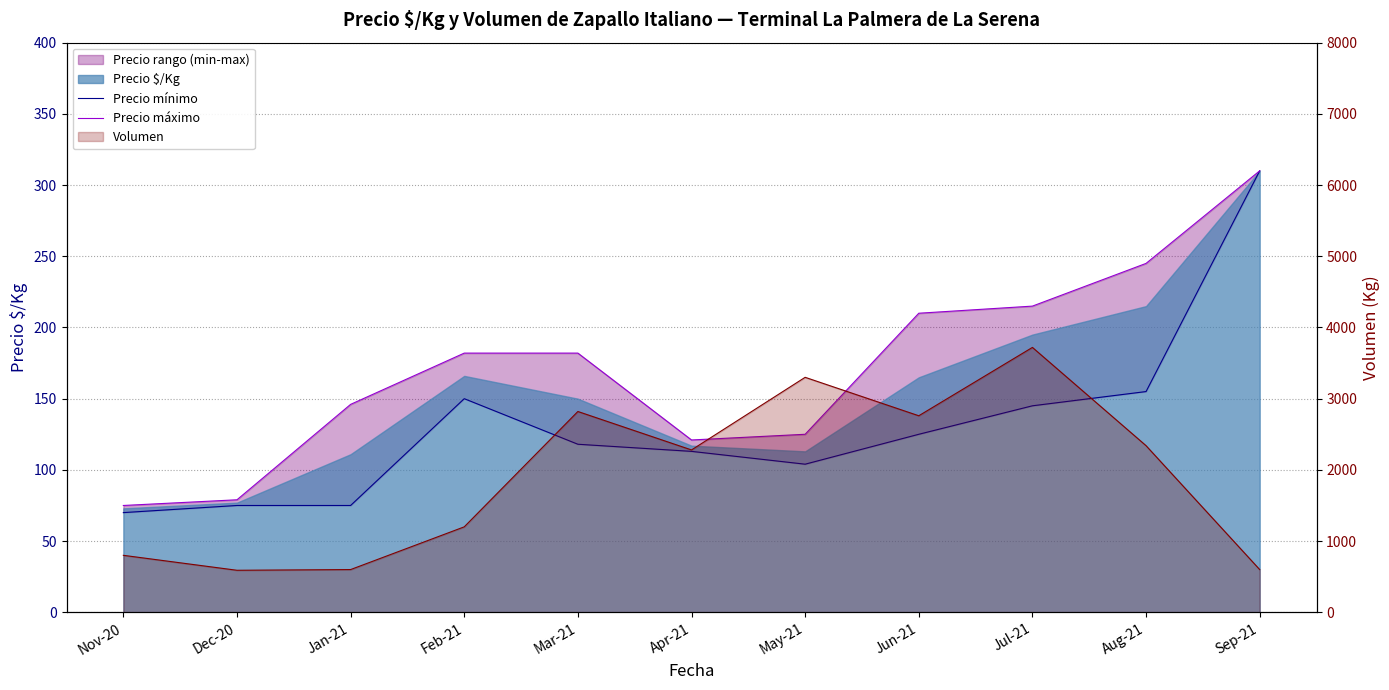

Where is Precio máximo nearest to the value 192?

Feb-21